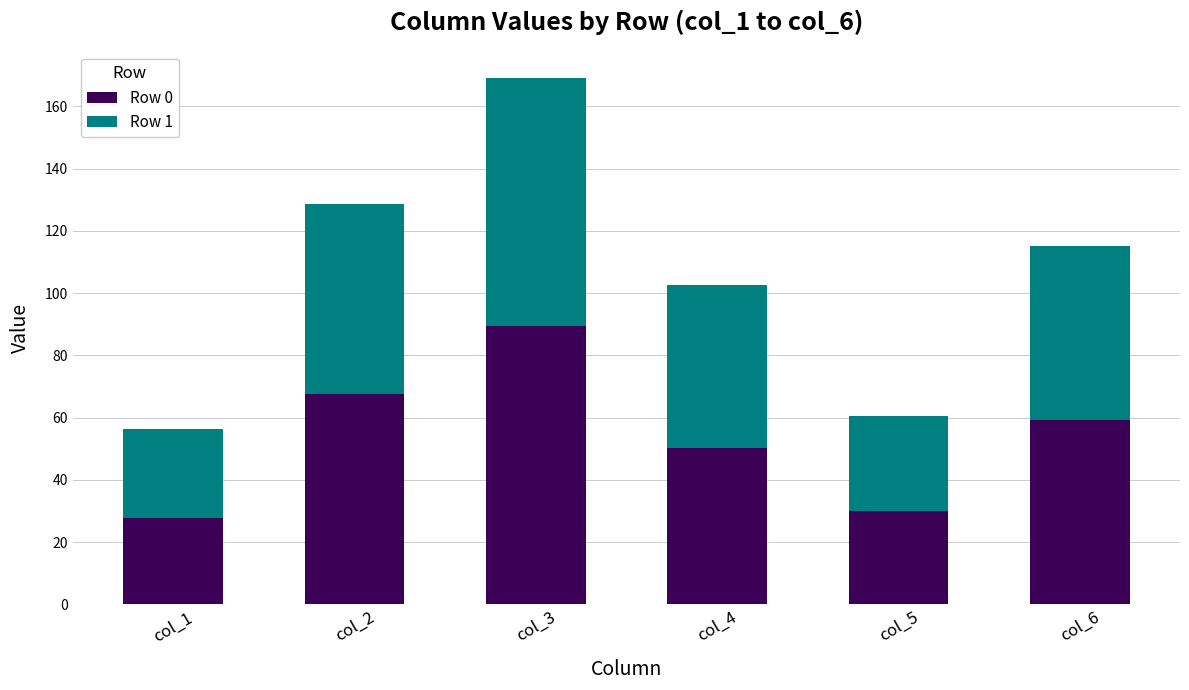

At which category is the sum across all series the highest?

col_3